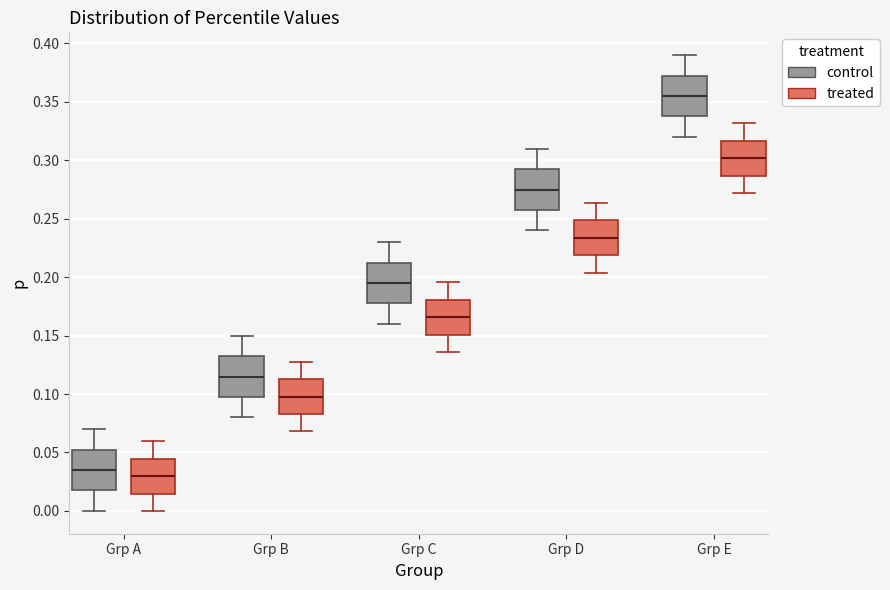

Reading left to right, transcribe this box plot: for each box, give where its median line is, the range the box spans, and where its two whiskers end, as read against the y-axis. The values are not printed on the chart, so give them approximately, as read against the axis.

Grp A (control): median 0.035, box 0.020 to 0.055, whiskers 0.000 to 0.070
Grp A (treated): median 0.030, box 0.015 to 0.045, whiskers 0.000 to 0.060
Grp B (control): median 0.115, box 0.100 to 0.135, whiskers 0.080 to 0.150
Grp B (treated): median 0.100, box 0.085 to 0.115, whiskers 0.070 to 0.130
Grp C (control): median 0.195, box 0.180 to 0.215, whiskers 0.160 to 0.230
Grp C (treated): median 0.165, box 0.150 to 0.180, whiskers 0.135 to 0.195
Grp D (control): median 0.275, box 0.260 to 0.295, whiskers 0.240 to 0.310
Grp D (treated): median 0.235, box 0.220 to 0.250, whiskers 0.205 to 0.265
Grp E (control): median 0.355, box 0.340 to 0.375, whiskers 0.320 to 0.390
Grp E (treated): median 0.300, box 0.285 to 0.315, whiskers 0.270 to 0.330